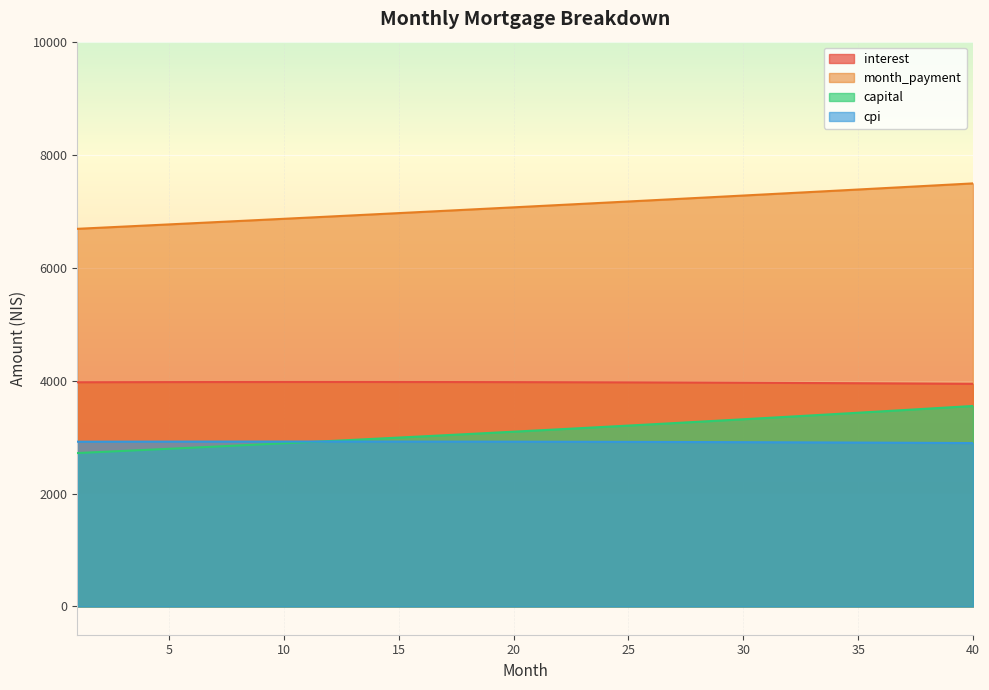

Does the chart display data point markers on the line(s)?

No